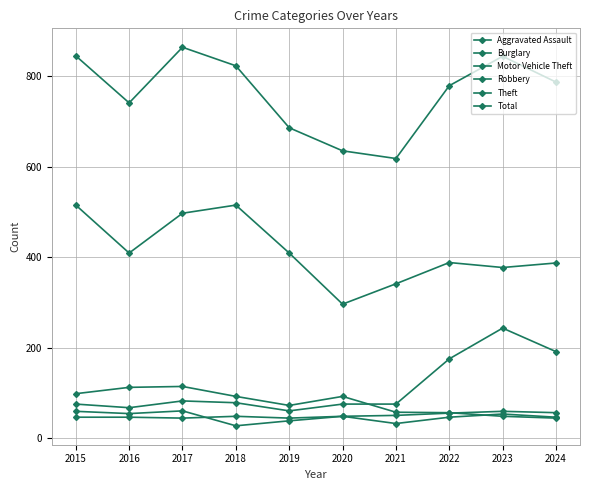

The value of Motor Vehicle Theft at 2018 is 116. True or false?

False